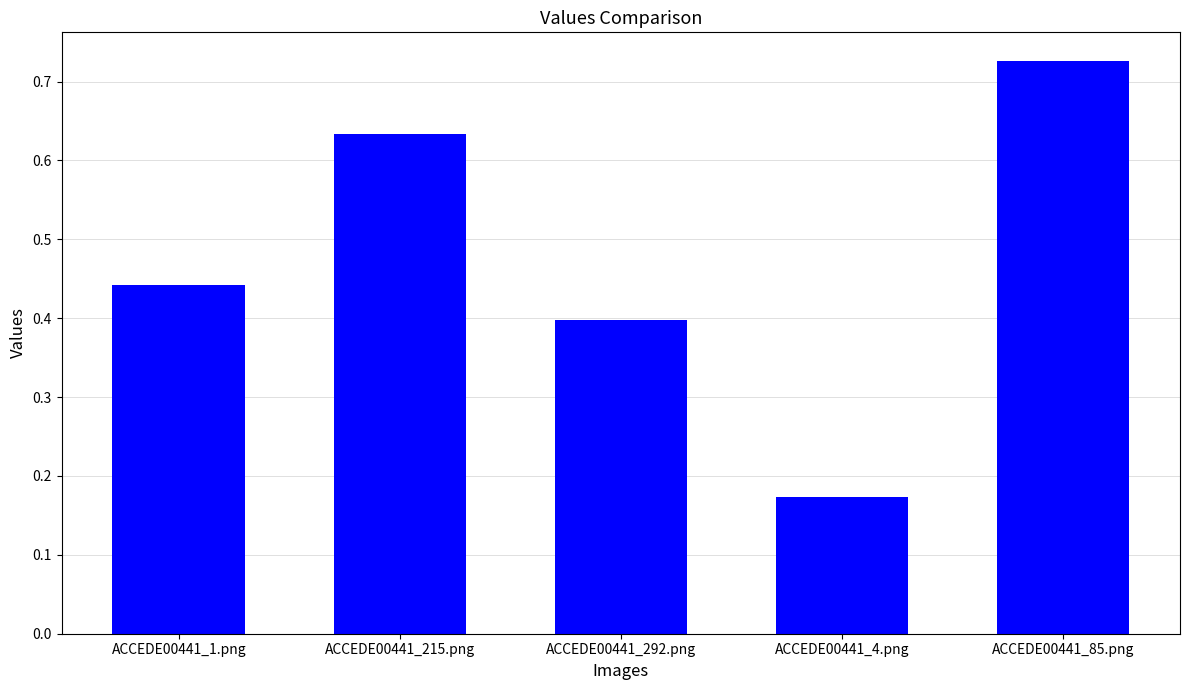

How many series are shown in this chart?

1